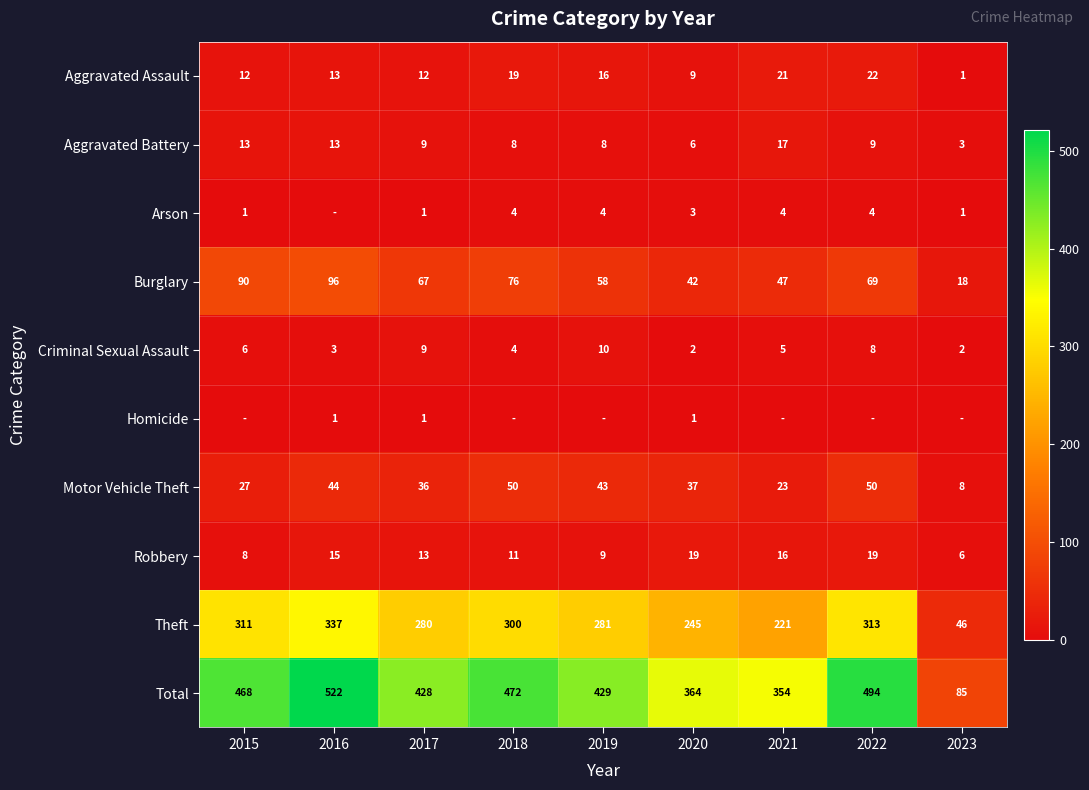

True or false: Criminal Sexual Assault has a value of 9 at 2017.

True